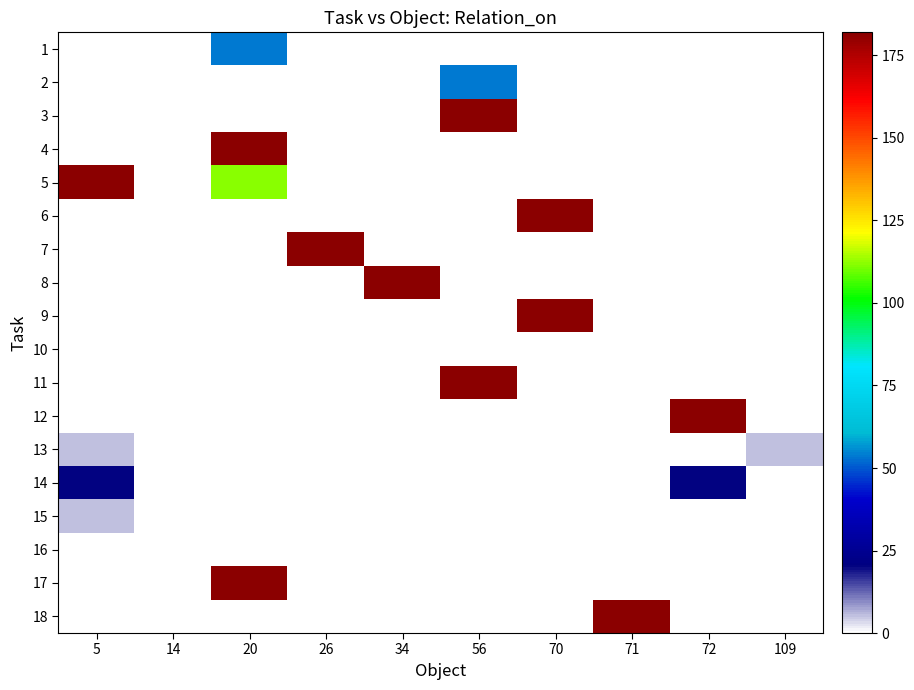

Which has a higher value, 70 or 56?

70